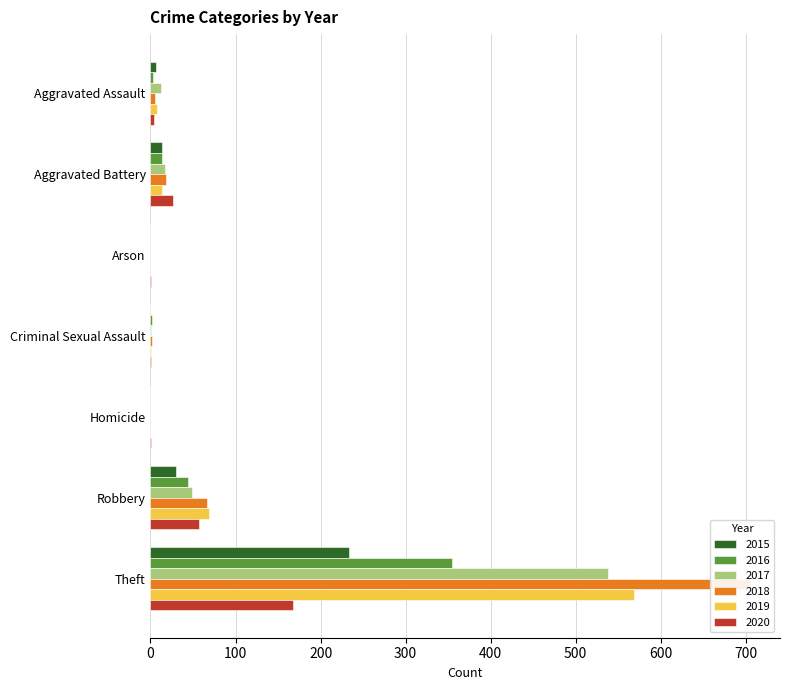

Does the chart contain any negative values?

No